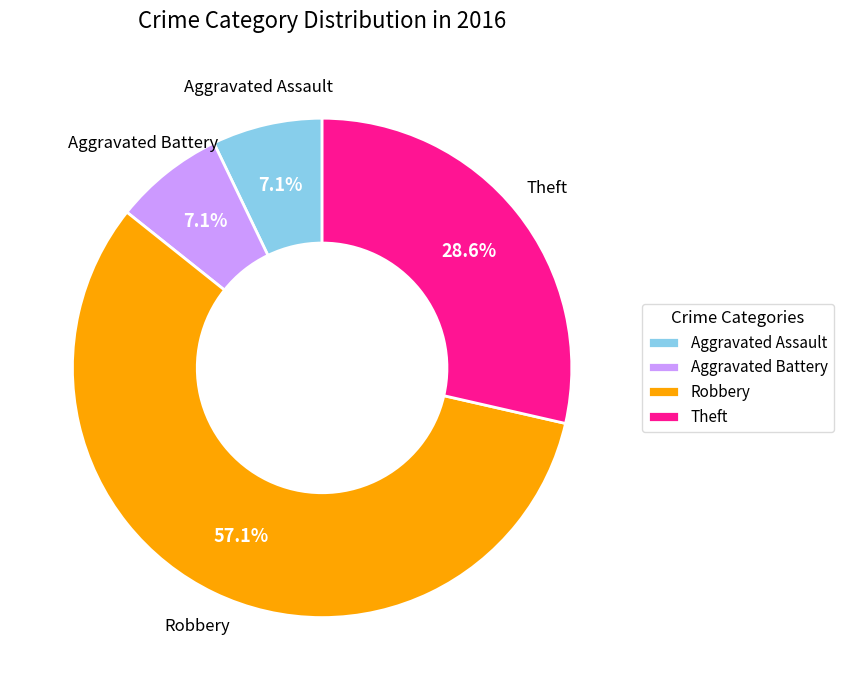

Does any single category account for the majority?

Yes